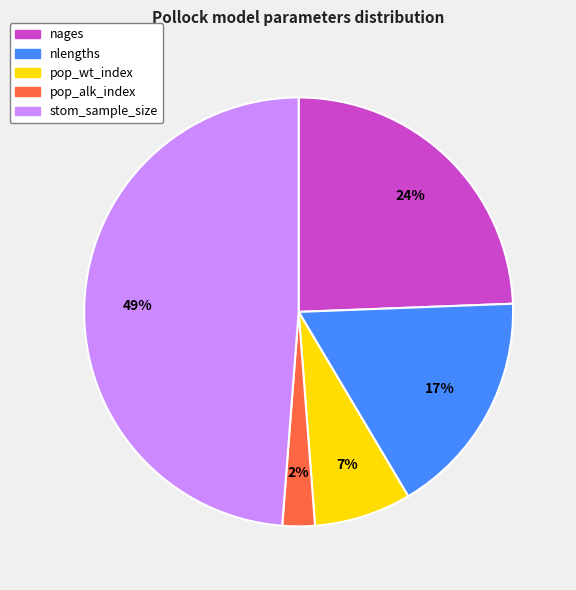

Combined, do nlengths and pop_alk_index account for over 50%?

No